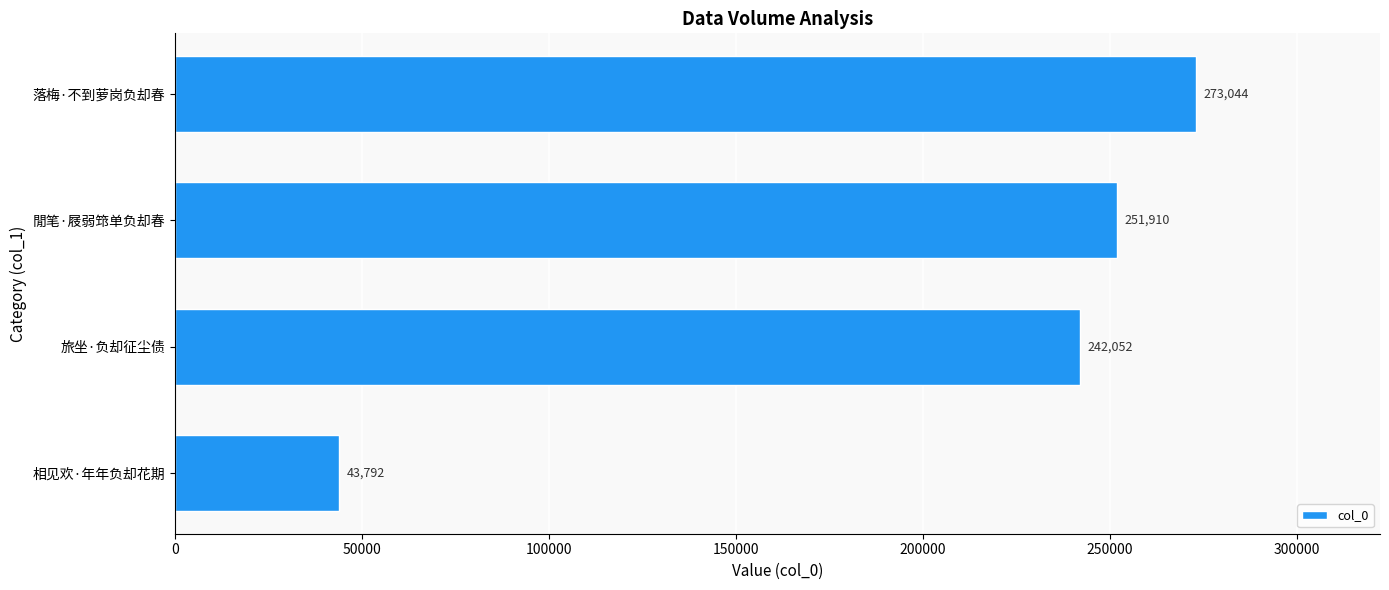

List the labels in order of value, largest first.

落梅·不到萝岗负却春, 閒笔·屐弱筇单负却春, 旅坐·负却征尘债, 相见欢·年年负却花期